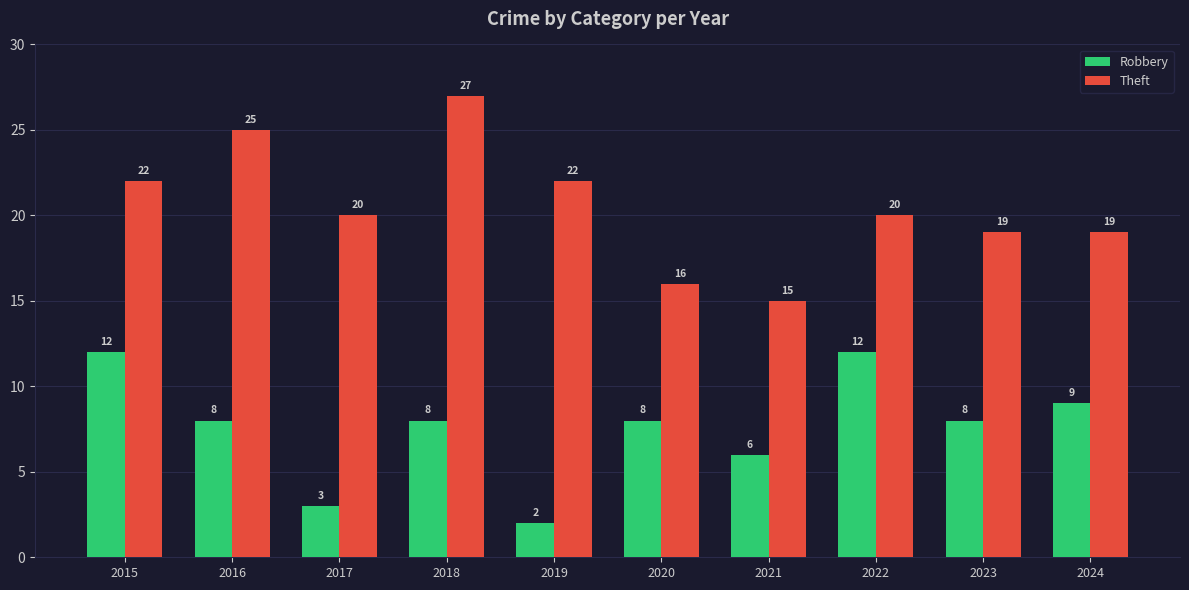

What is the value of the Robbery bar at the 6th from the left?

8